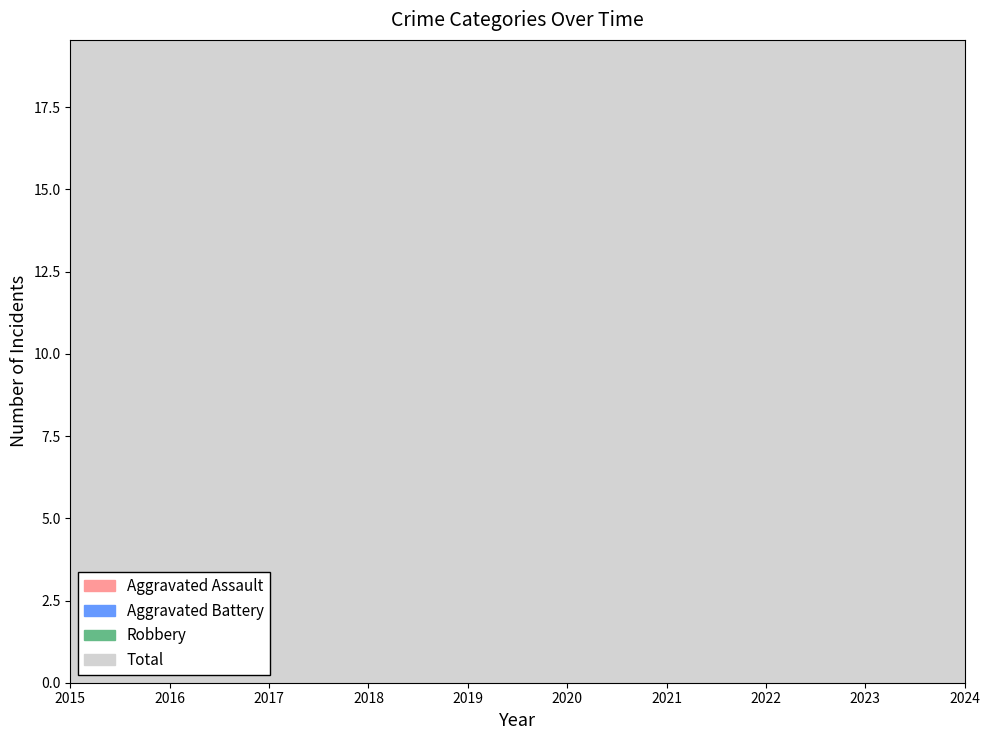

Rank the series by their maximum value, from lowest to highest.

Aggravated Assault, Aggravated Battery, Robbery, Total